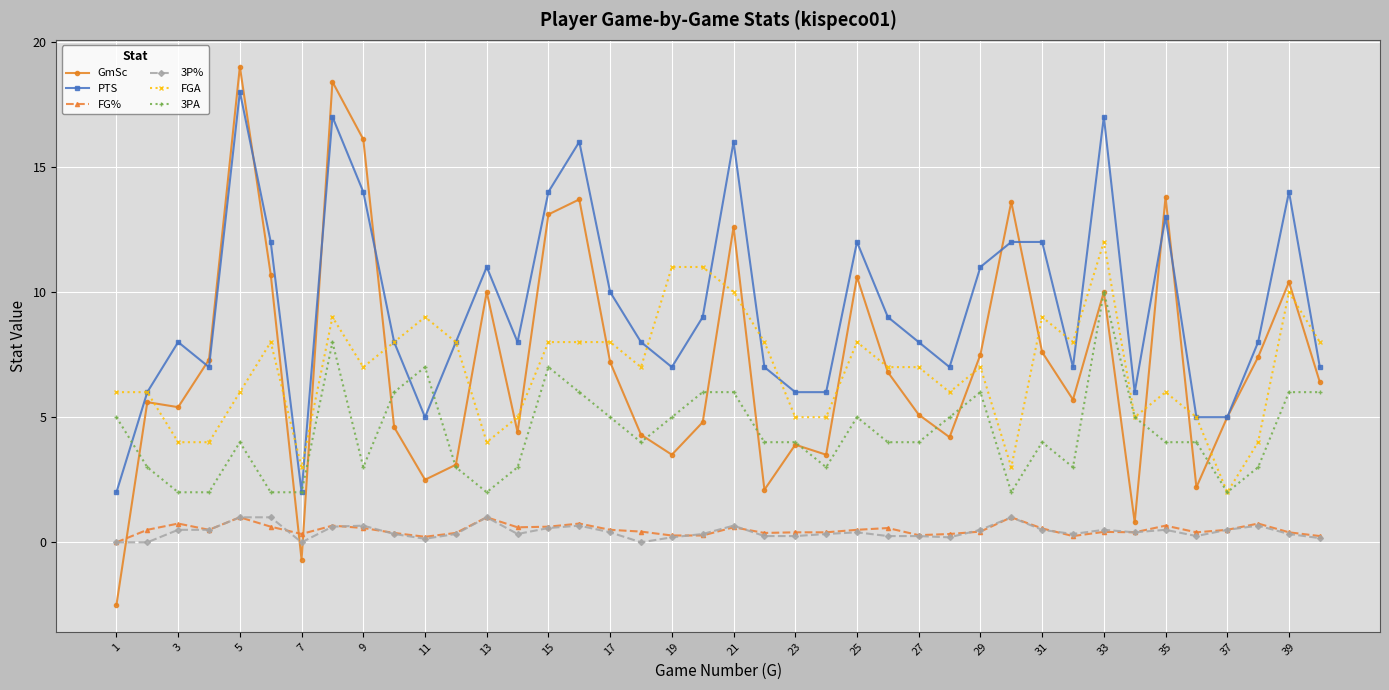

What is the value of the FG% point at the 34th from the left?

0.4